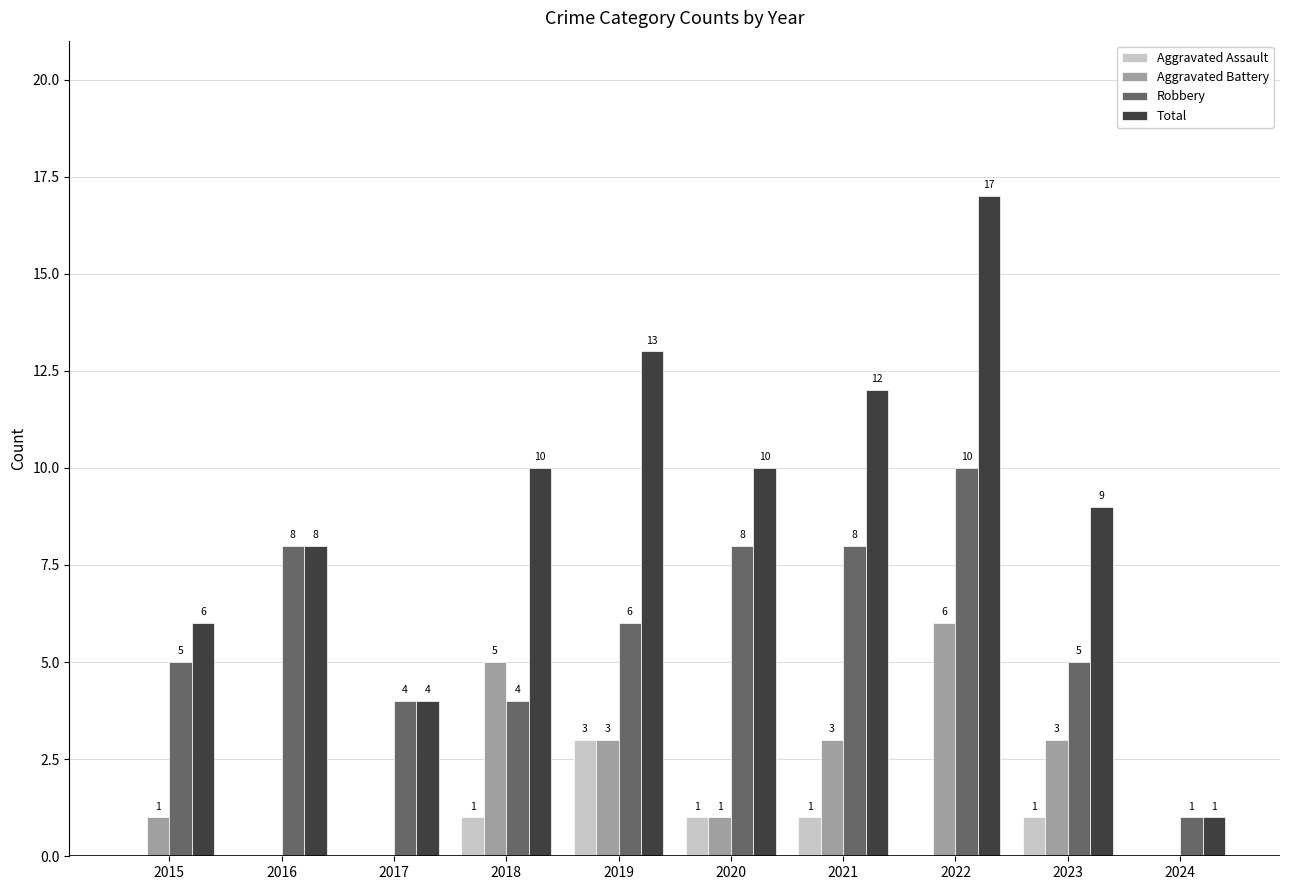

What is the highest value of the Aggravated Battery series?

6